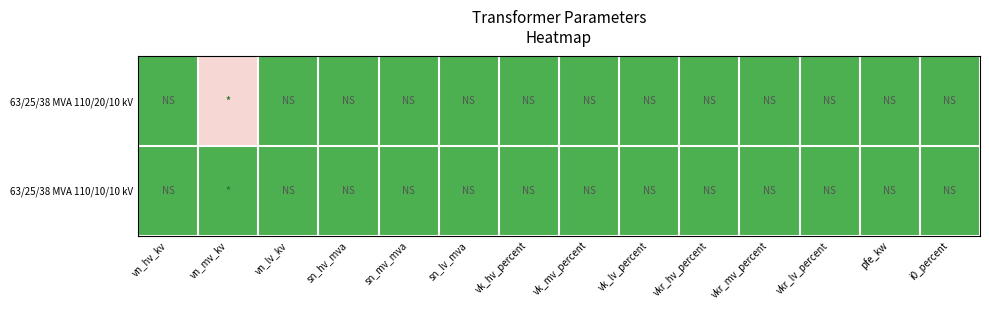

At vk_mv_percent, list the series in order from largest to smallest.

63/25/38 MVA 110/20/10 kV, 63/25/38 MVA 110/10/10 kV